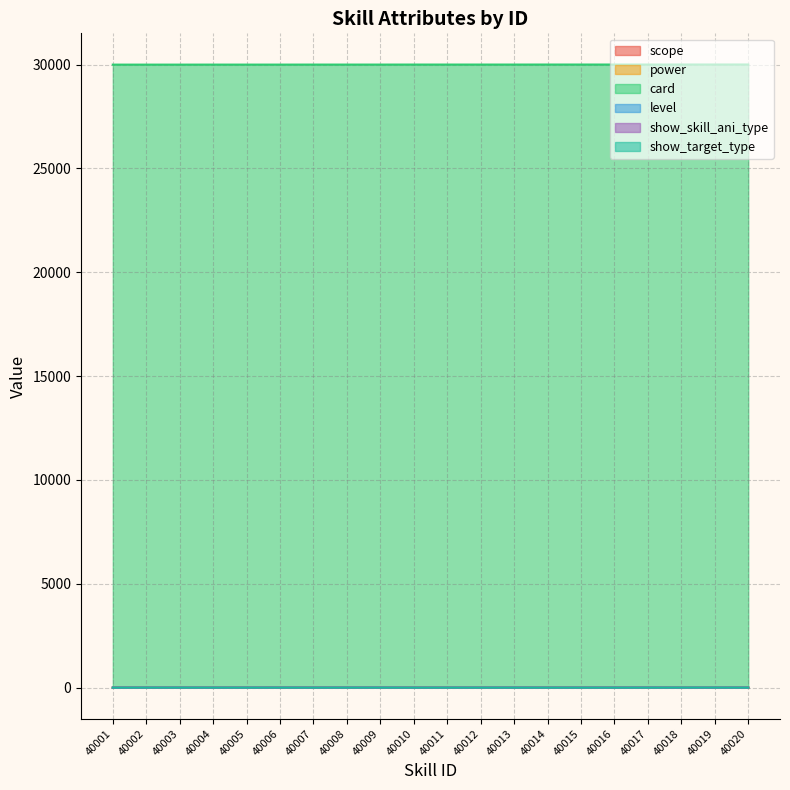

What are all the series names shown in the legend?

scope, power, card, level, show_skill_ani_type, show_target_type